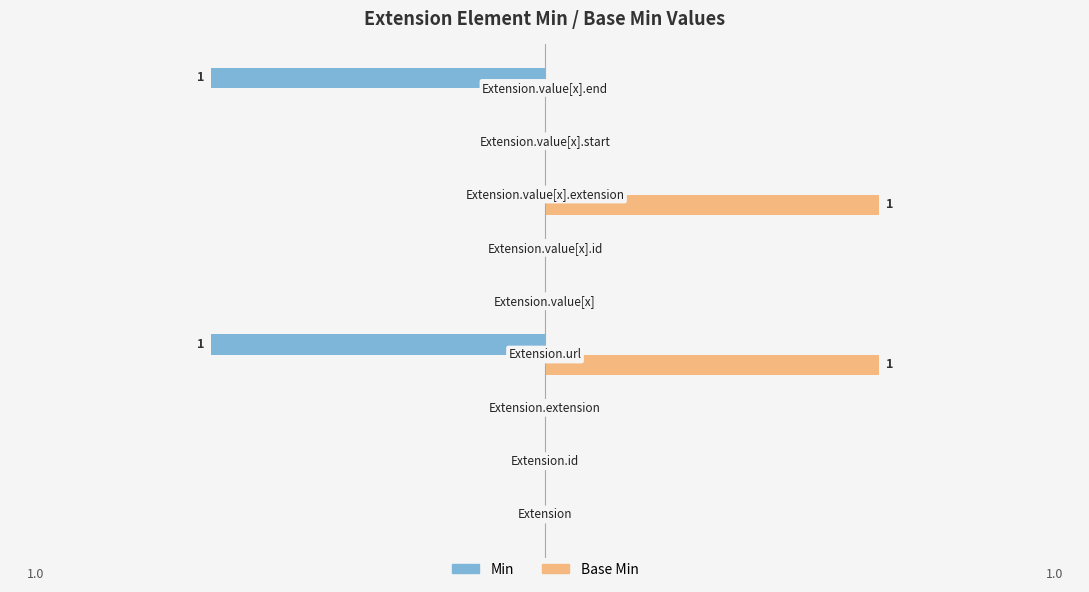

What are all the series names shown in the legend?

Min, Base Min